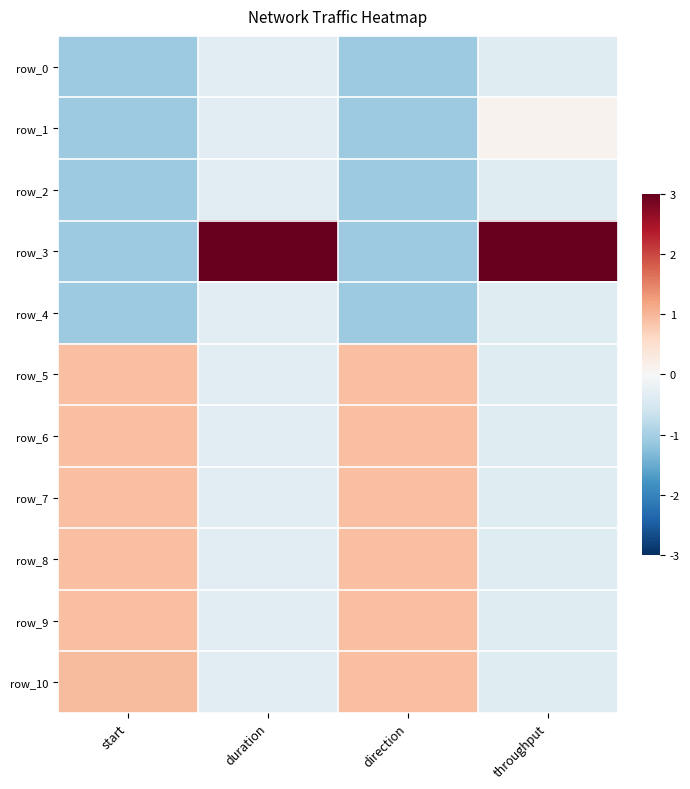

How many data points in row_6 are above 0?

2